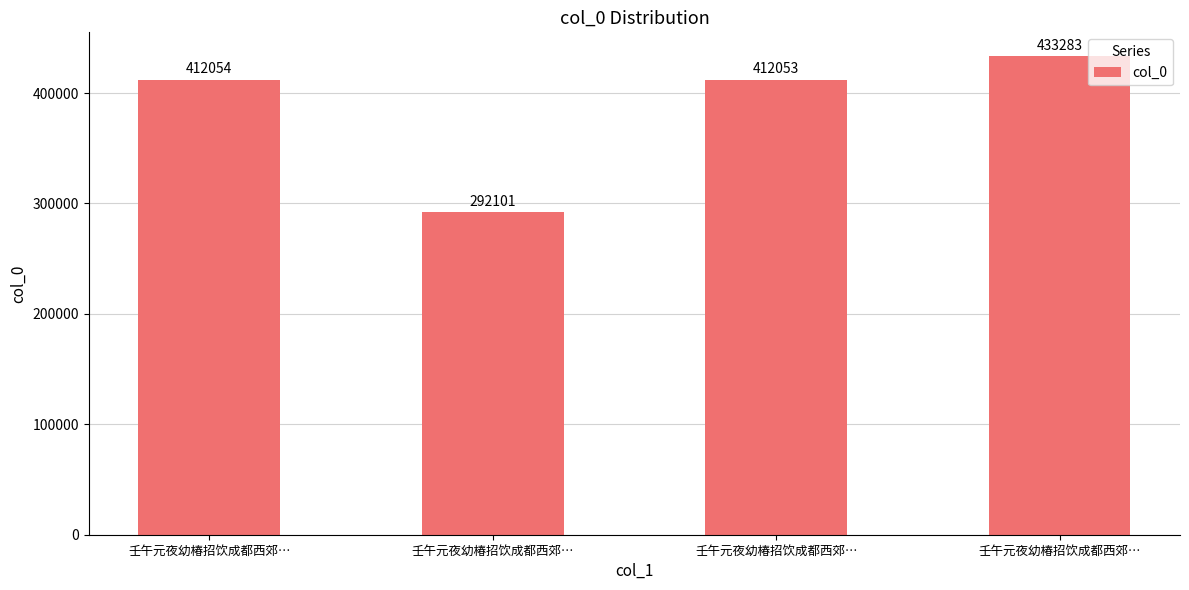

Rank the categories by value from highest to lowest.

壬午元夜幼椿招饮成都西郊…, 壬午元夜幼椿招饮成都西郊…, 壬午元夜幼椿招饮成都西郊…, 壬午元夜幼椿招饮成都西郊…